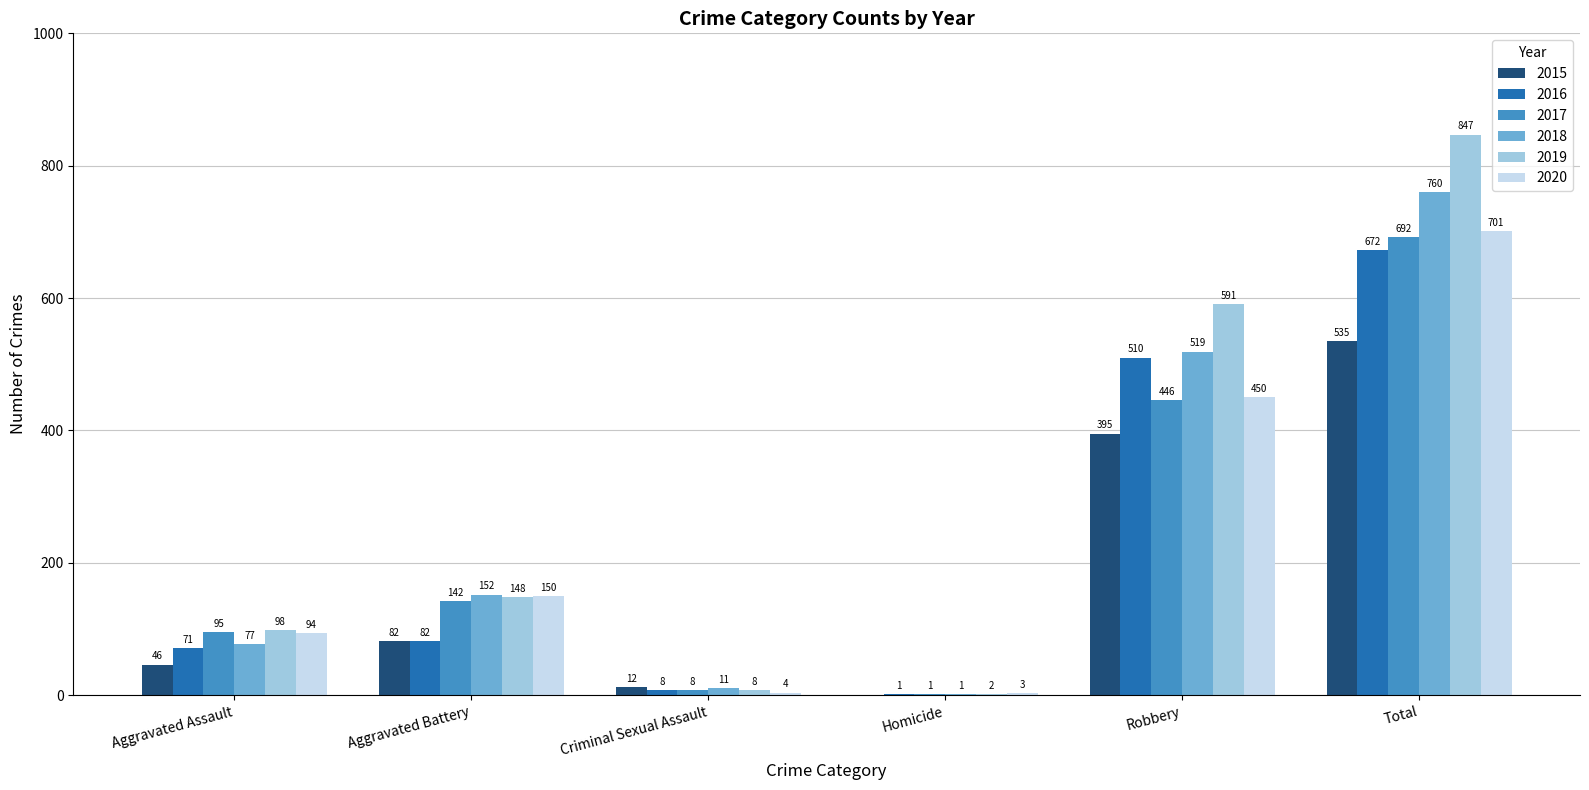

Reading left to right, list all the values displayed in this chart.

2015: 46	82	12	0	395	535
2016: 71	82	8	1	510	672
2017: 95	142	8	1	446	692
2018: 77	152	11	1	519	760
2019: 98	148	8	2	591	847
2020: 94	150	4	3	450	701